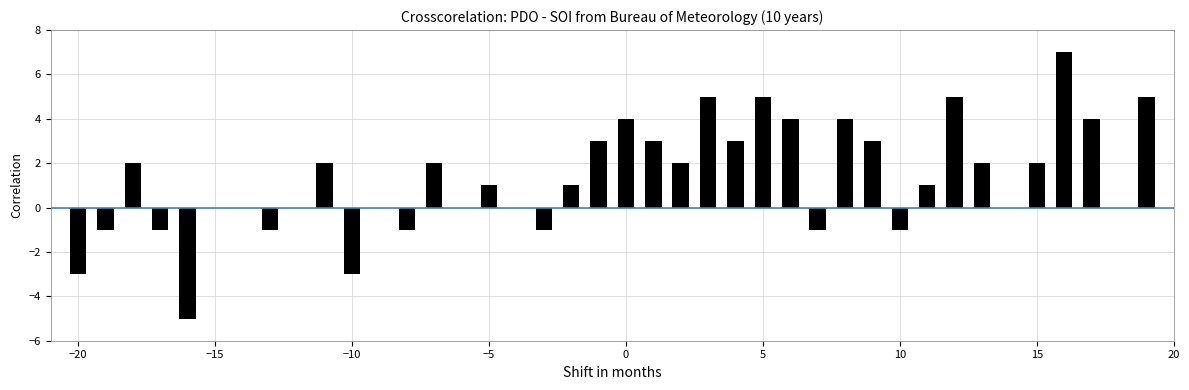

What is the maximum value shown in the chart?

7